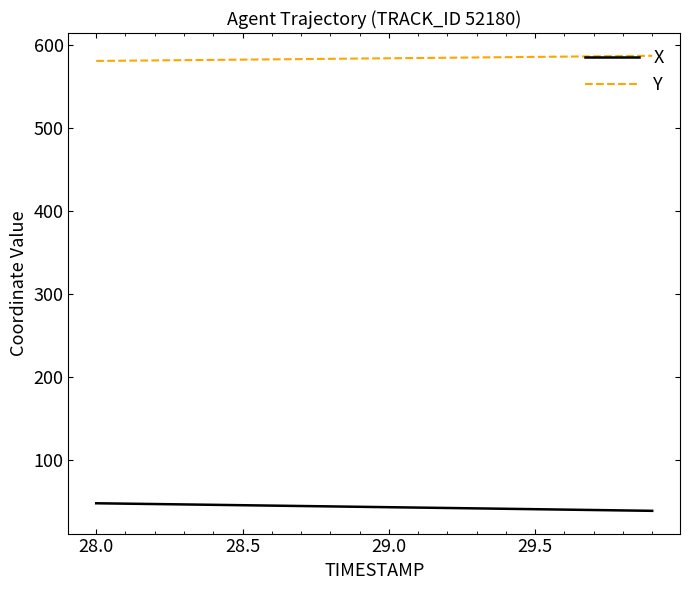

Which series has the largest total across all categories?

Y